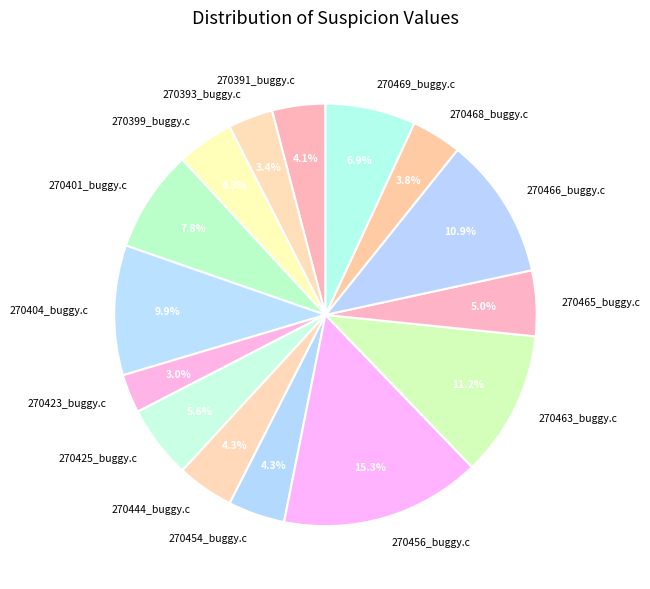

Is it true that 270391_buggy.c is 4% of the pie?

True